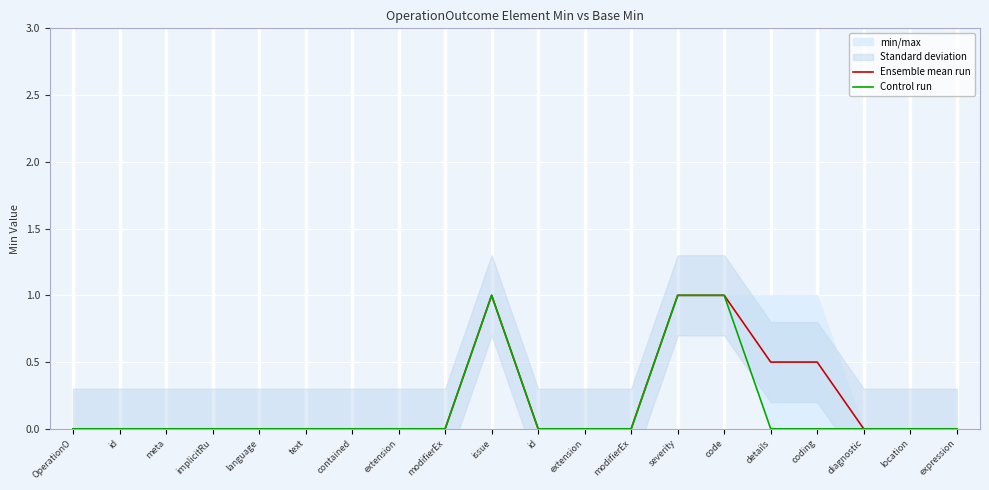

Reading left to right, what are all the values shown in this chart?

Ensemble mean run: 0.0	0.0	0.0	0.0	0.0	0.0	0.0	0.0	0.0	1.0	0.0	0.0	0.0	1.0	1.0	0.5	0.5	0.0	0.0	0.0
Control run: 0.0	0.0	0.0	0.0	0.0	0.0	0.0	0.0	0.0	1.0	0.0	0.0	0.0	1.0	1.0	0.0	0.0	0.0	0.0	0.0